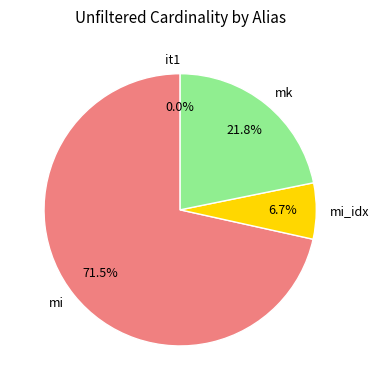

True or false: mk accounts for 32% of the total.

False